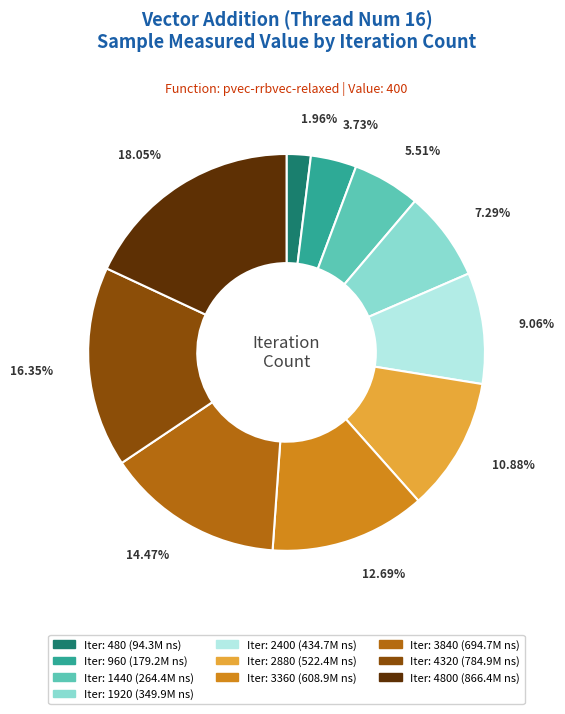

Count the number of slices in the pie.

10